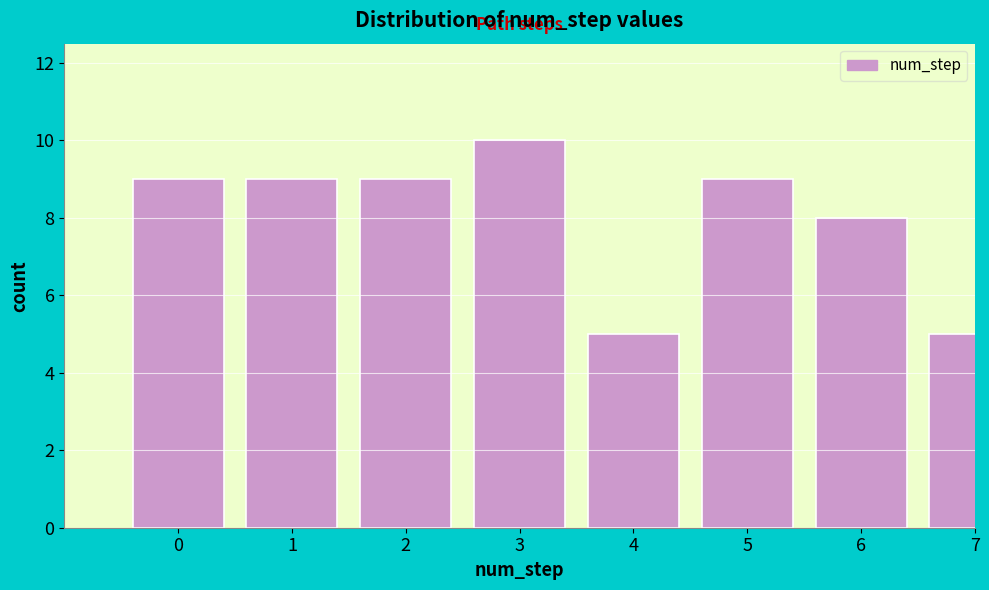

Reading right to left, what are all the values shown in this chart?

7=5	6=8	5=9	4=5	3=10	2=9	1=9	0=9